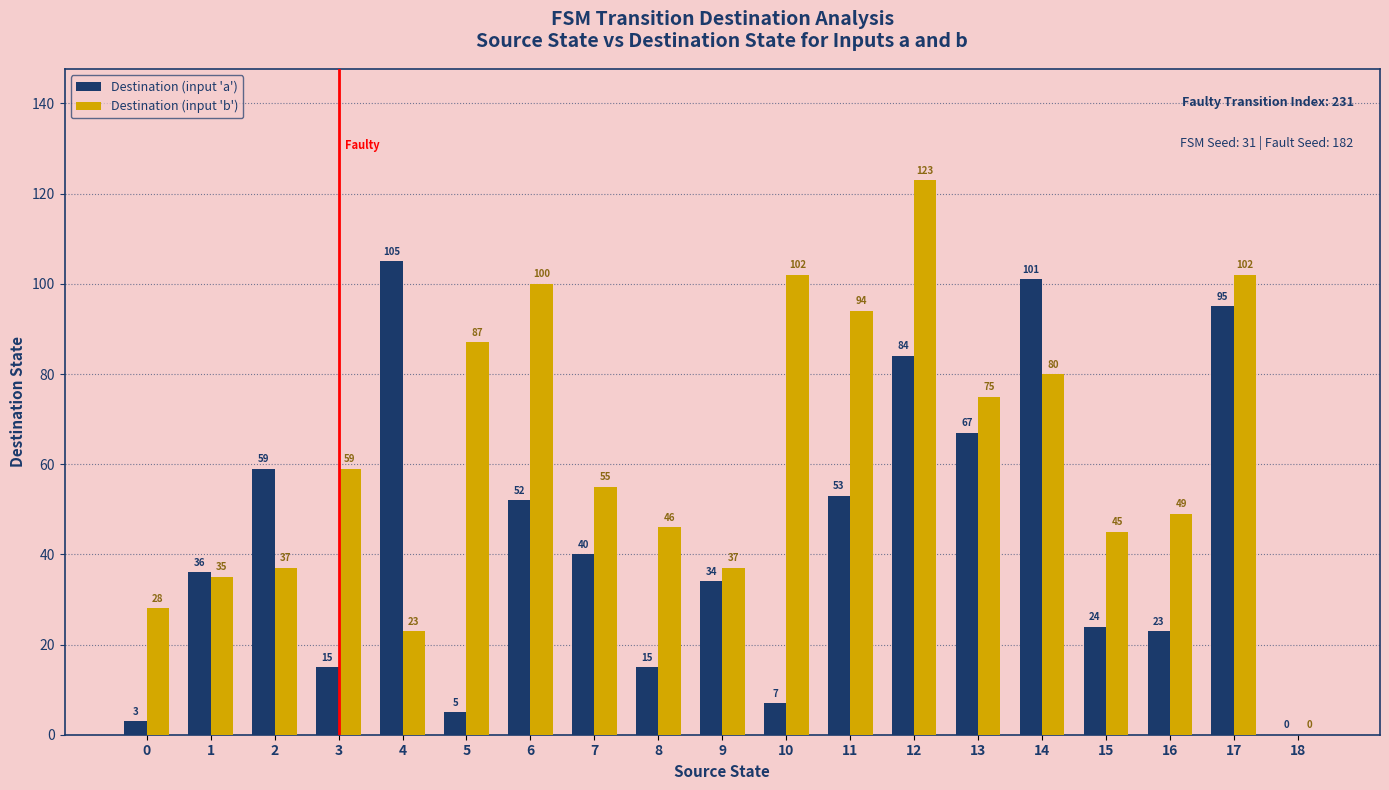

What is the sum of all Destination (input 'b') values?

1177